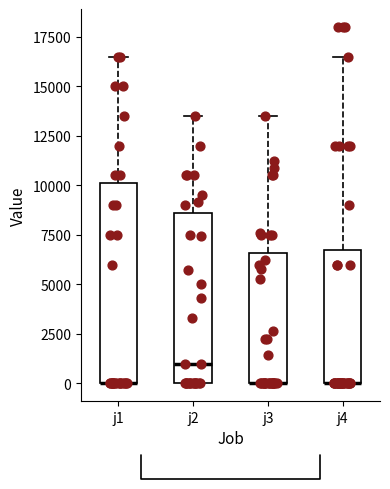

Comparing the boxes themselves (not the whiskers), which one is the tallest?

j1